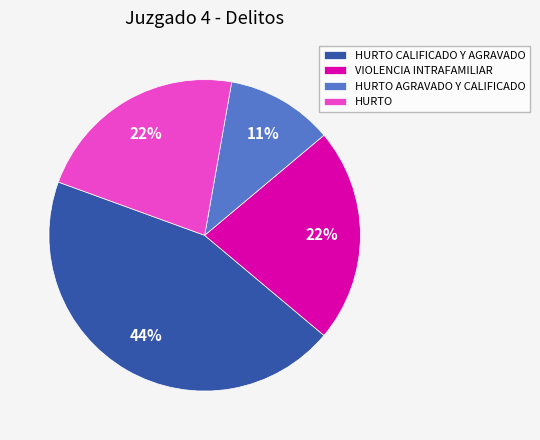

True or false: VIOLENCIA INTRAFAMILIAR accounts for 22% of the total.

True